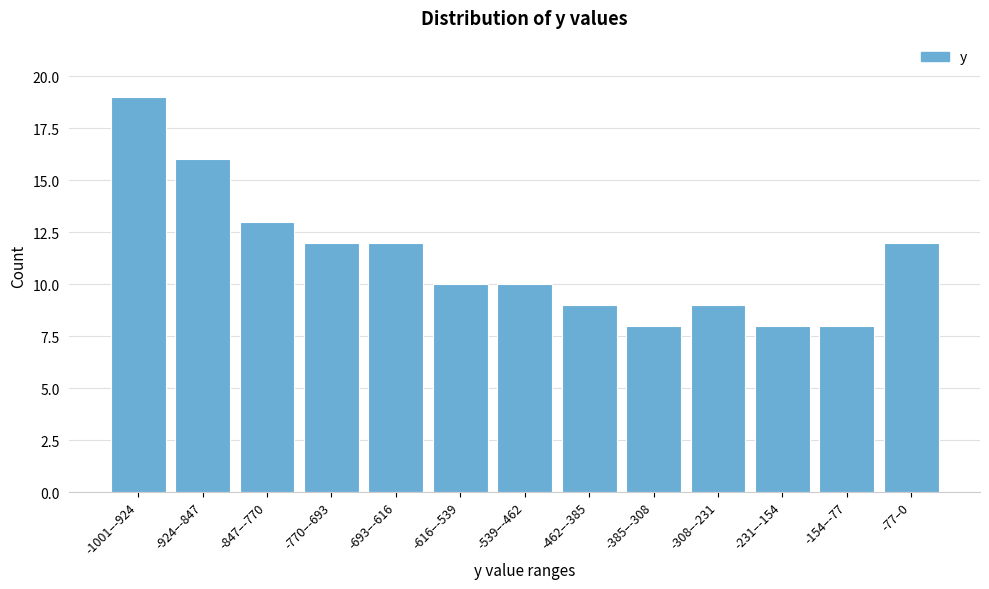

Reading left to right, what are all the values shown in this chart?

-1001–-924=19	-924–-847=16	-847–-770=13	-770–-693=12	-693–-616=12	-616–-539=10	-539–-462=10	-462–-385=9	-385–-308=8	-308–-231=9	-231–-154=8	-154–-77=8	-77–0=12